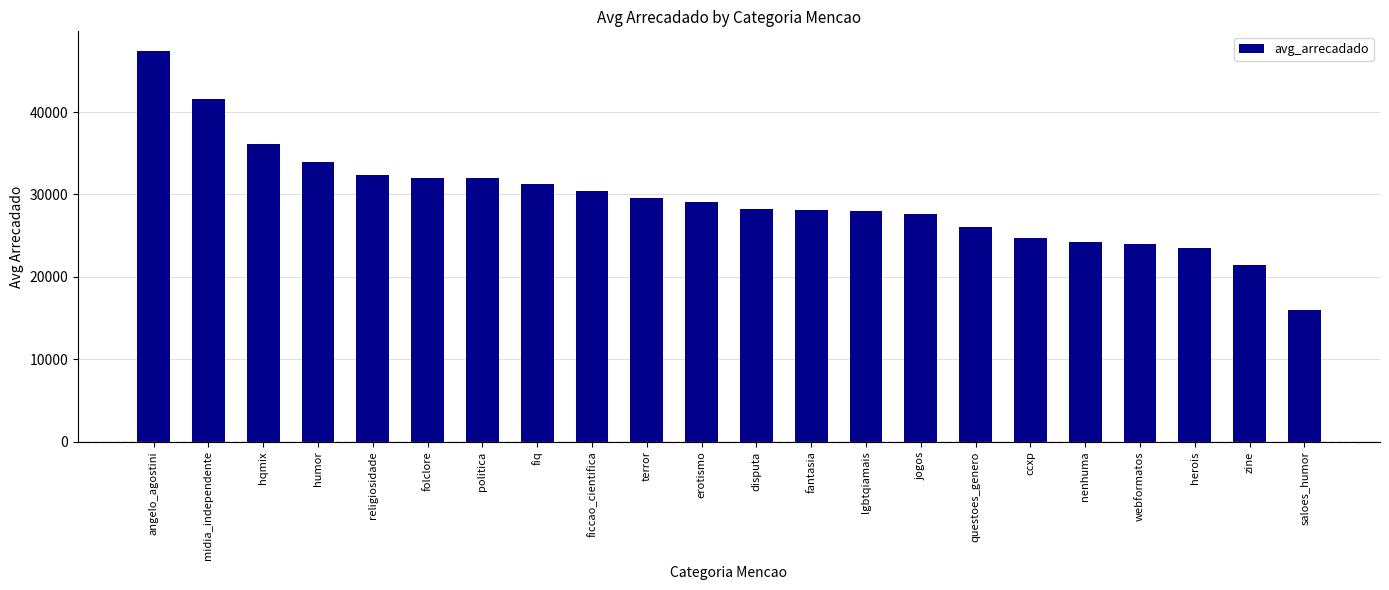

Between saloes_humor and herois, which is larger?

herois